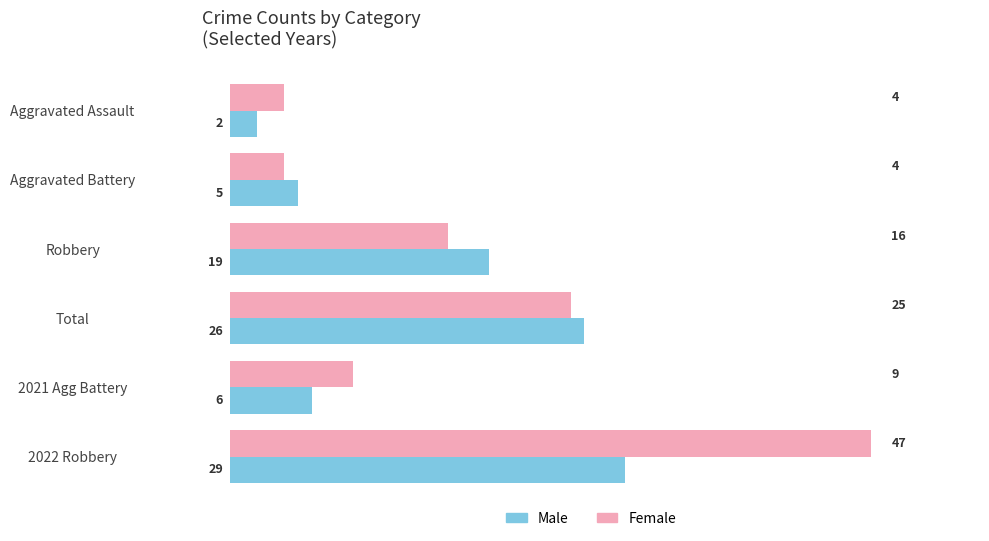

Count the number of data series in this chart.

2